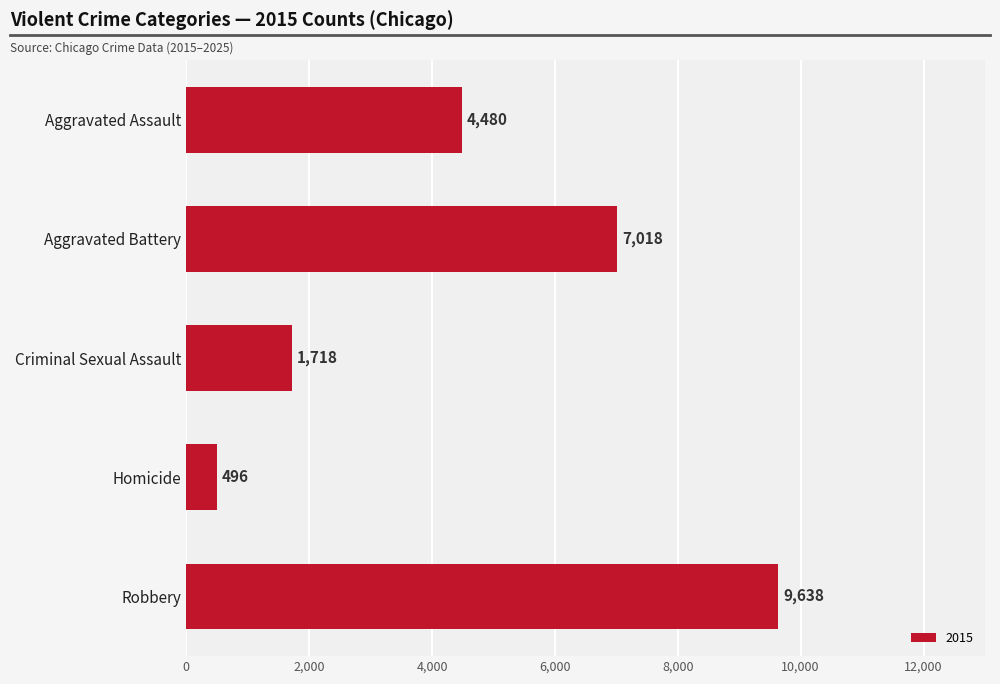

Which has a higher value, Homicide or Criminal Sexual Assault?

Criminal Sexual Assault